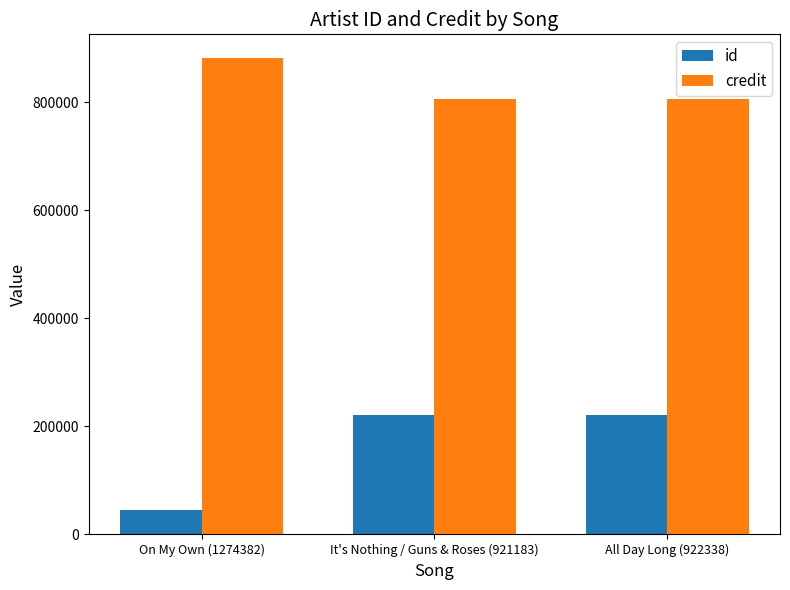

Are the bars horizontal?

No